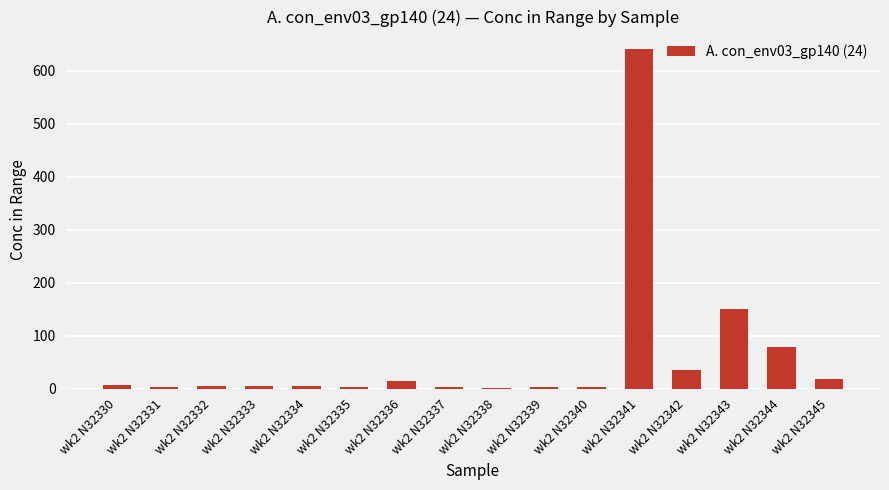

At which category does the chart reach its peak across all series?

wk2 N32341